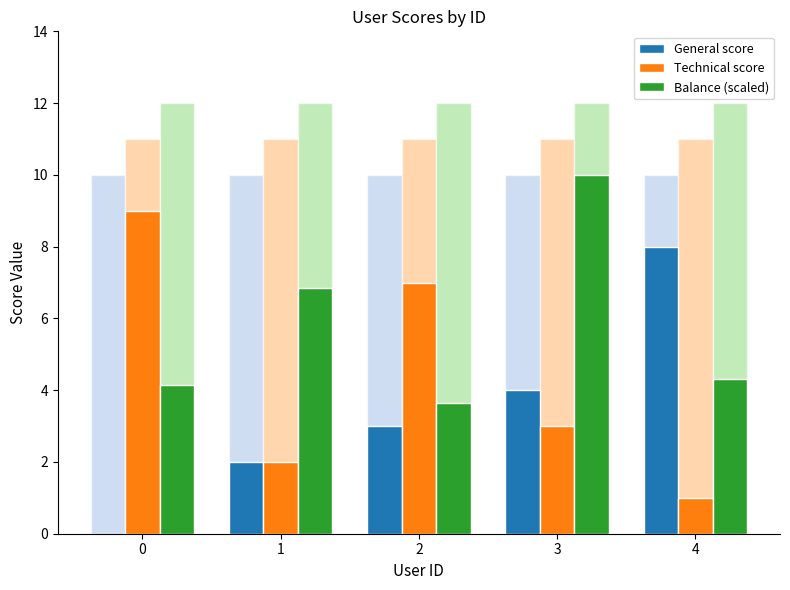

What is the difference between the second highest and minimum values in the General score series?

4.0